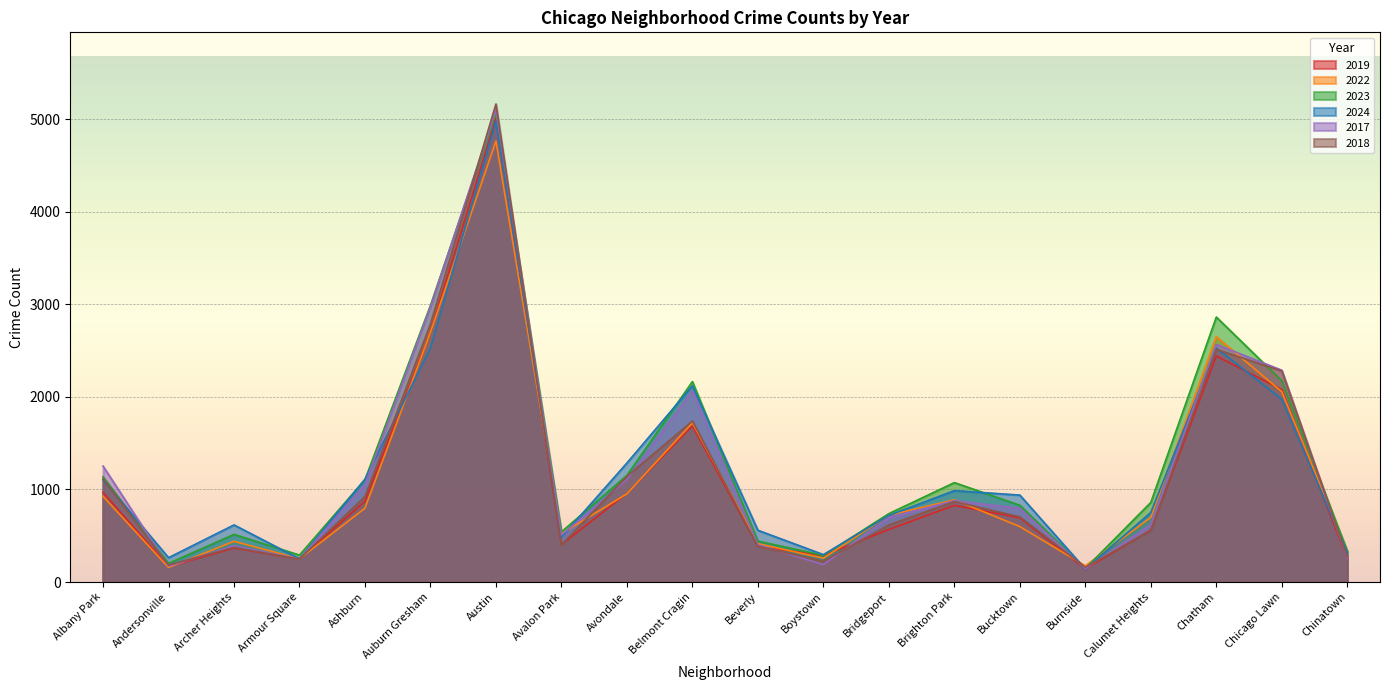

Which series ends up on top after the final intersection of 2017 and 2024?

2024